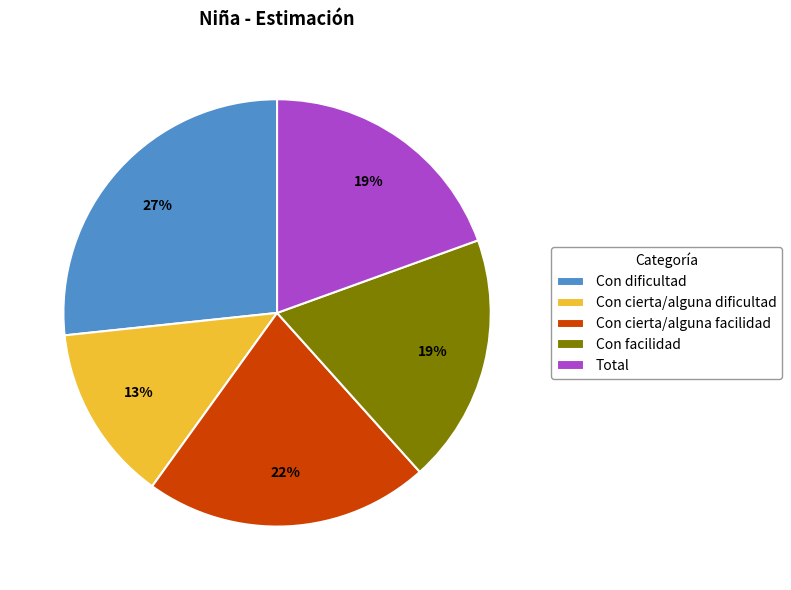

Is there a majority slice in this chart?

No